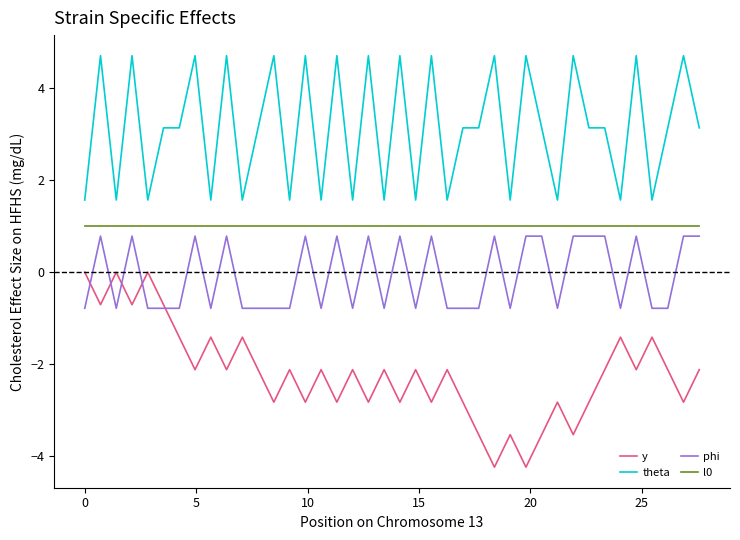

Which series has the largest total across all categories?

theta